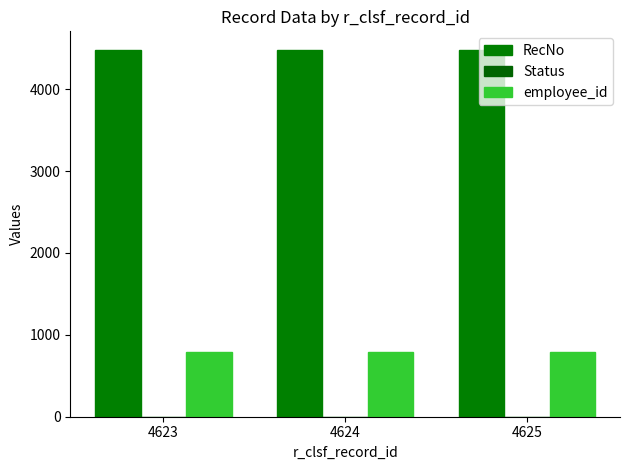

Are the bars horizontal?

No